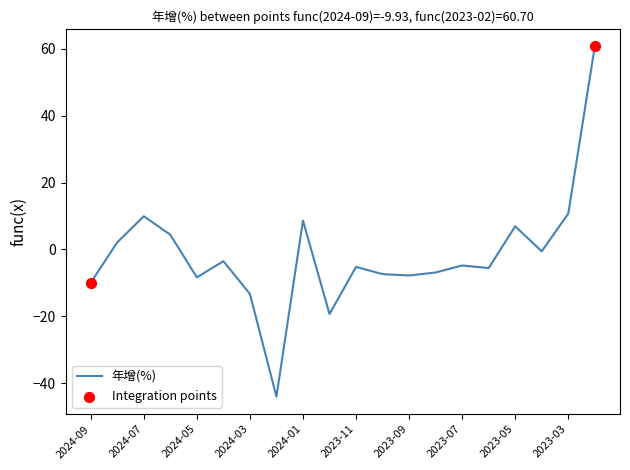

What is the smallest value displayed?

-44.0